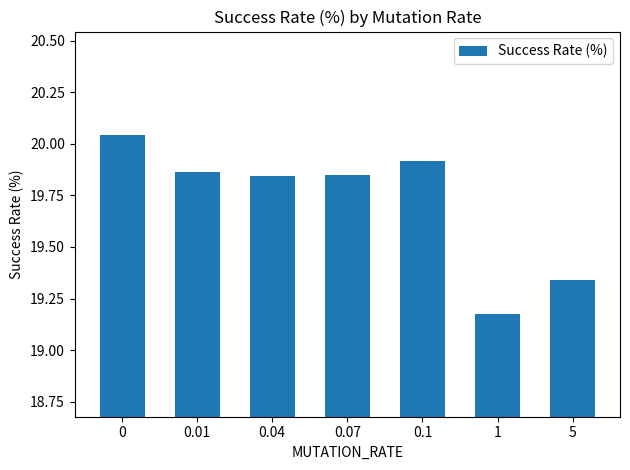

What is the difference between the second highest and second lowest values?

0.6